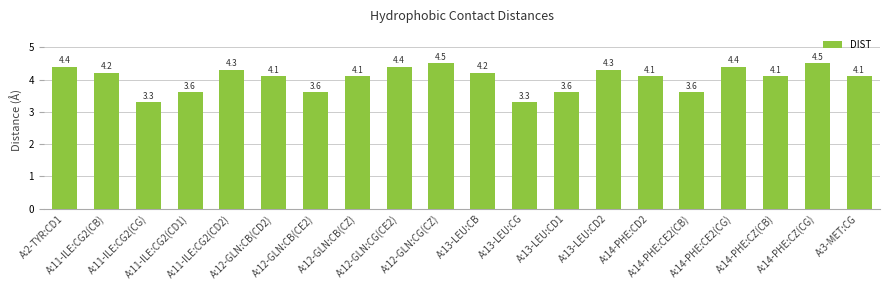

Reading right to left, list all the values displayed in this chart.

4.1	4.5	4.1	4.4	3.6	4.1	4.3	3.6	3.3	4.2	4.5	4.4	4.1	3.6	4.1	4.3	3.6	3.3	4.2	4.4